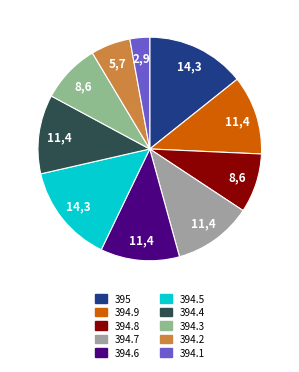

How many slices are in this pie chart?

10